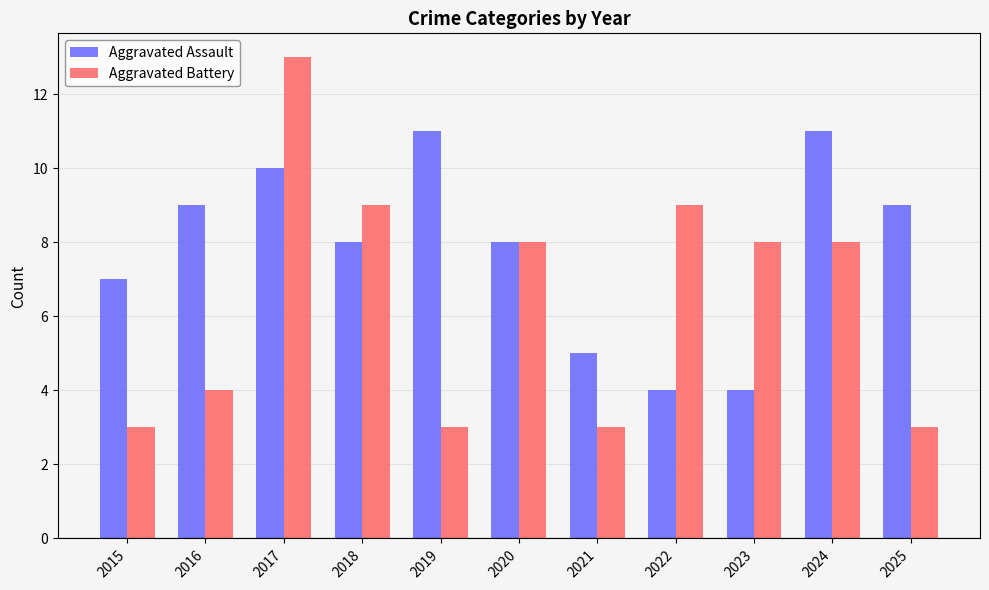

What is the total value across all series at 2017?

23